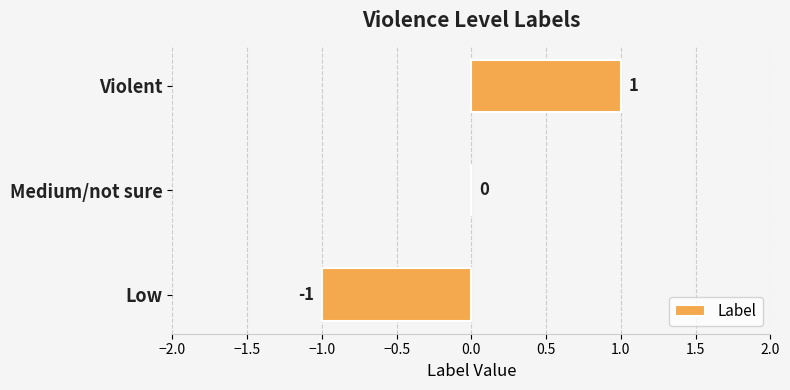

At which label is the value closest to 0?

Medium/not sure